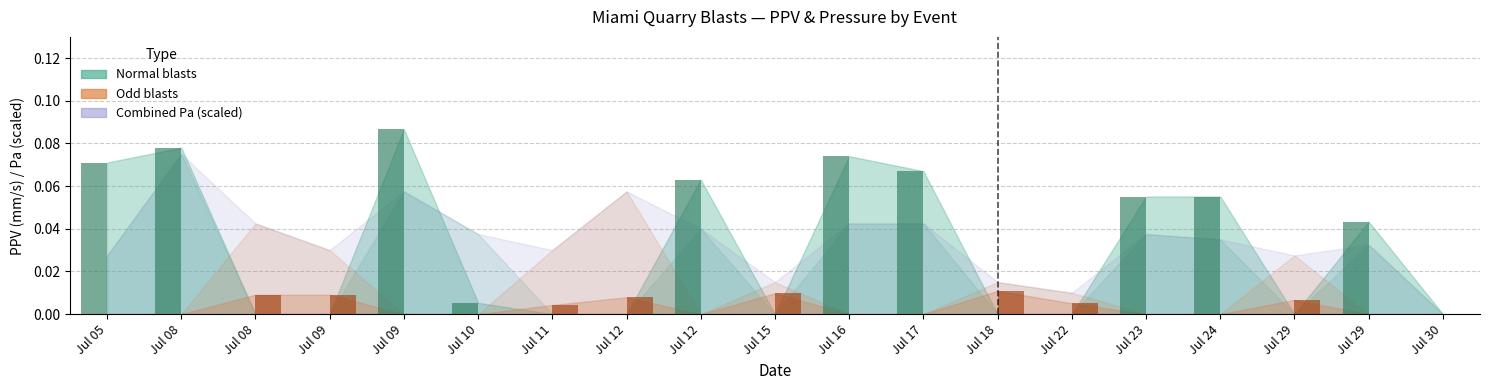

Count the number of data series in this chart.

2